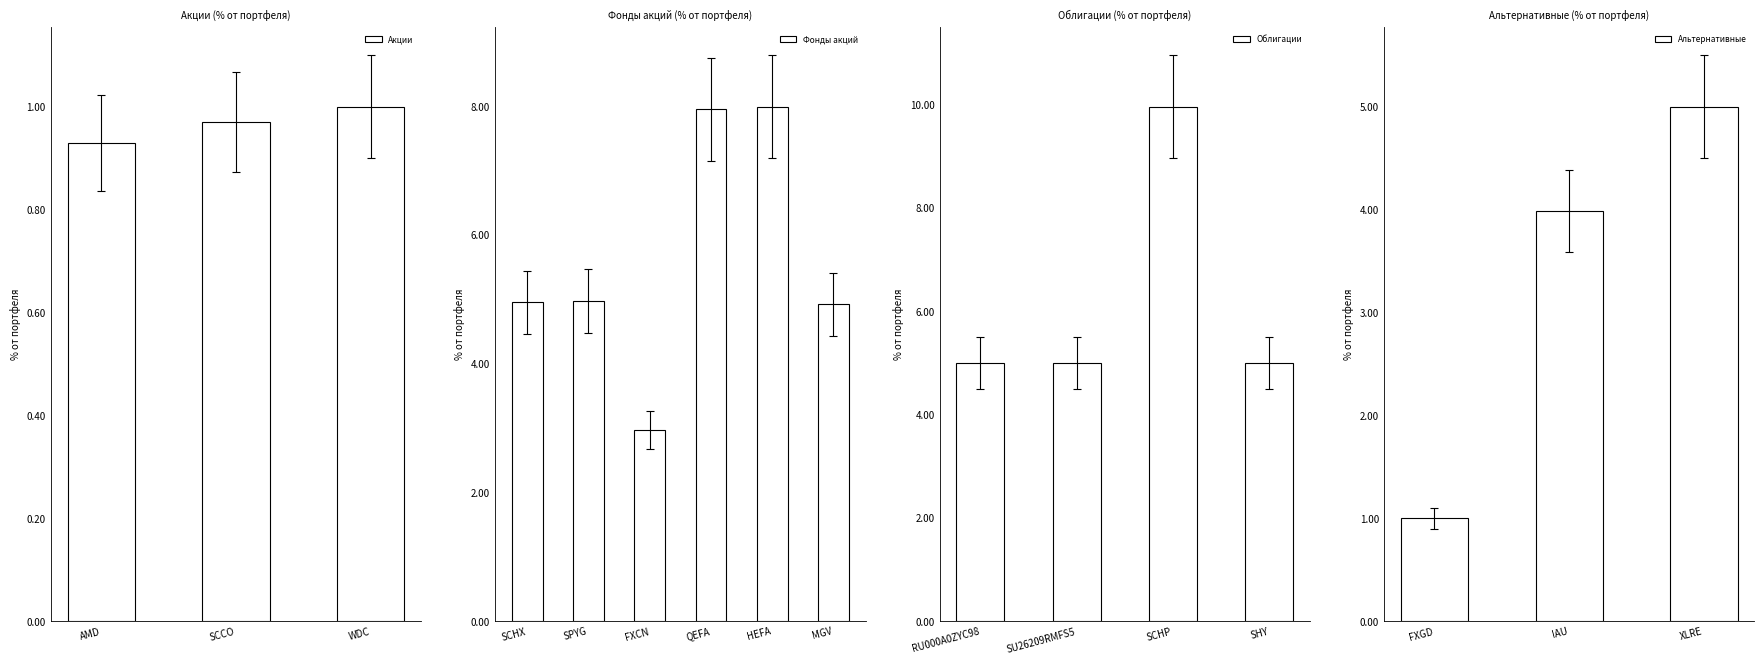

At how many categories does at least one series exceed 1?

6